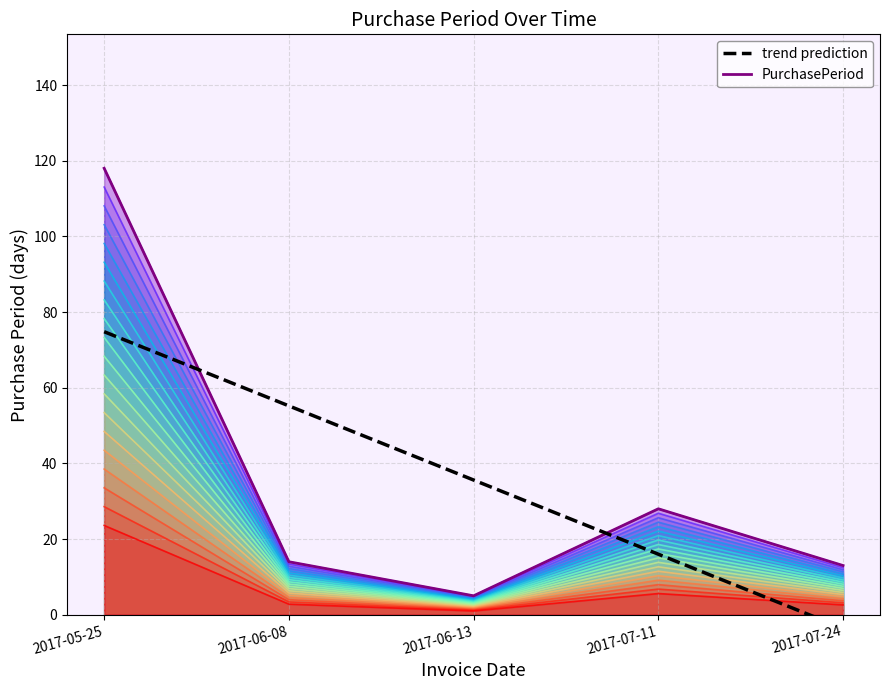

How many values in trend prediction are below zero?

1